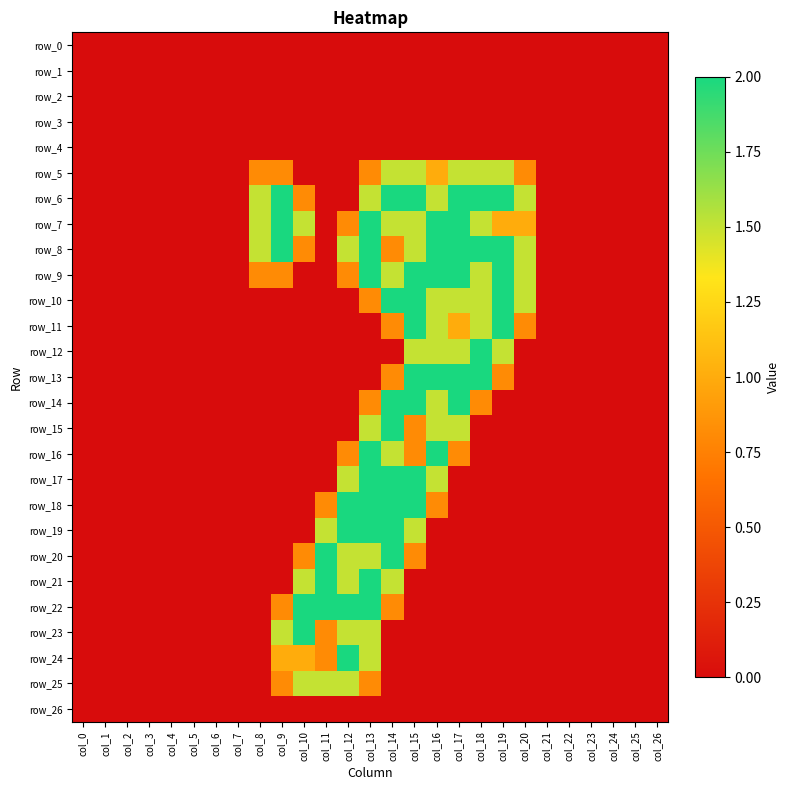

Is it true that row_9 equals 0.7 at col_24?

False